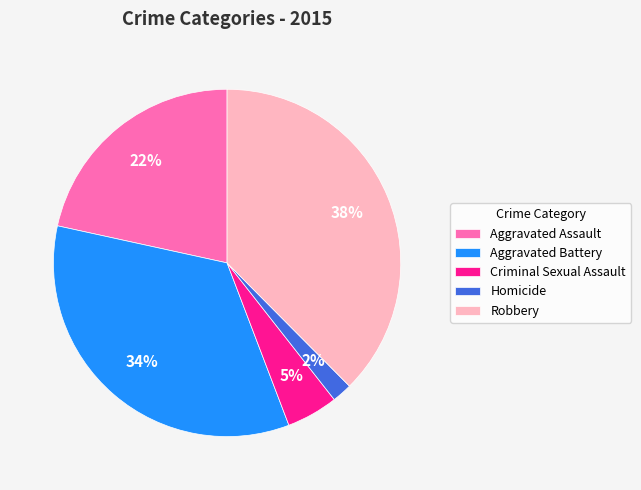

Which has a higher value, Homicide or Aggravated Assault?

Aggravated Assault